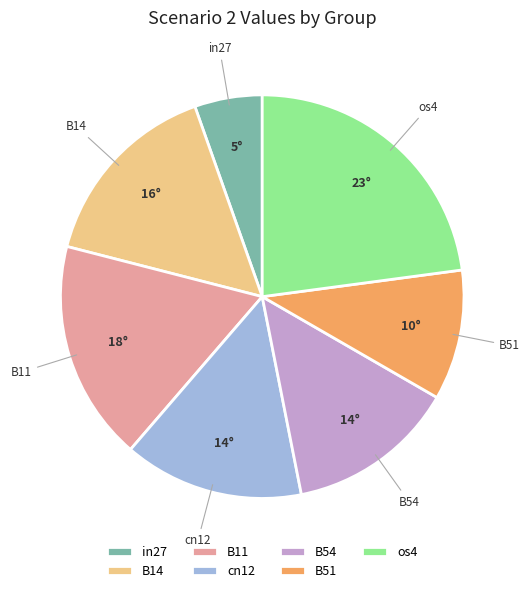

True or false: B54 accounts for 27% of the total.

False